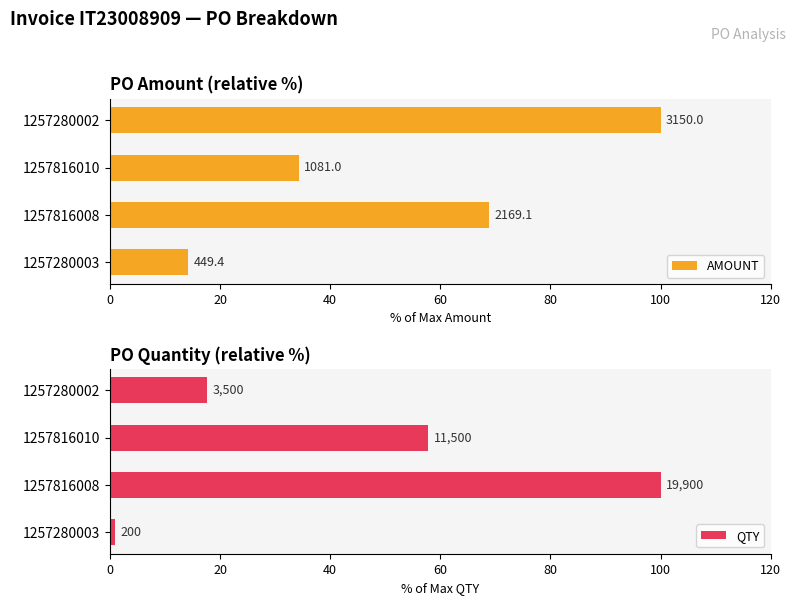

Are the bars horizontal?

Yes